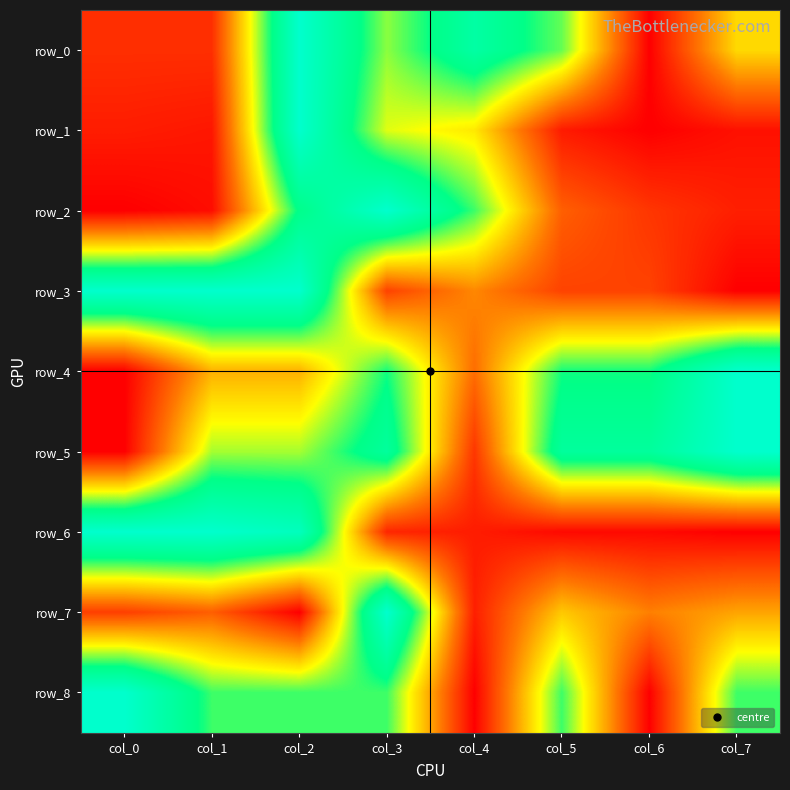

At how many categories does at least one series exceed 0?

8